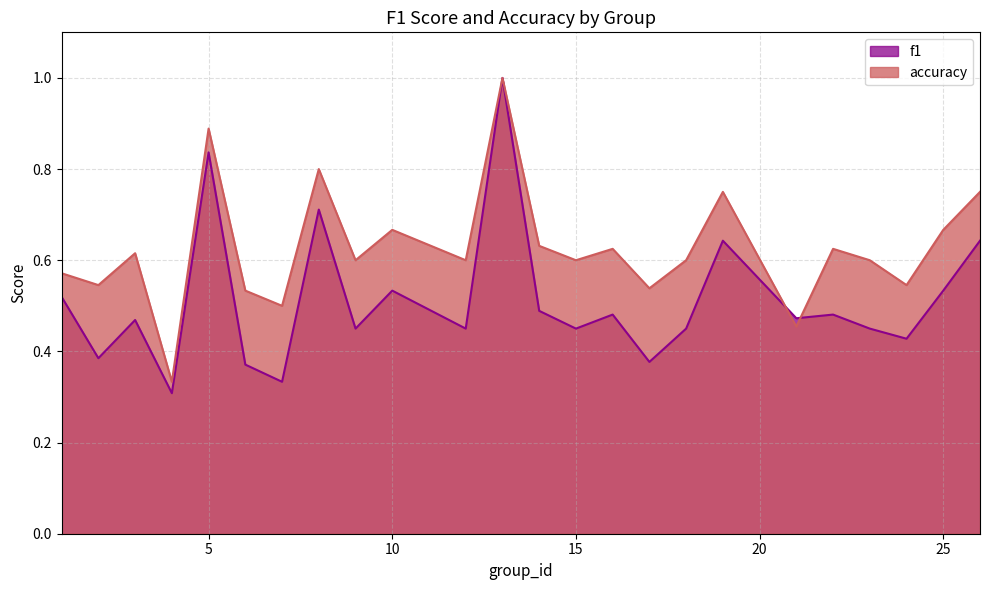

What is the sum of the f1 values at 4 and 14?

0.8